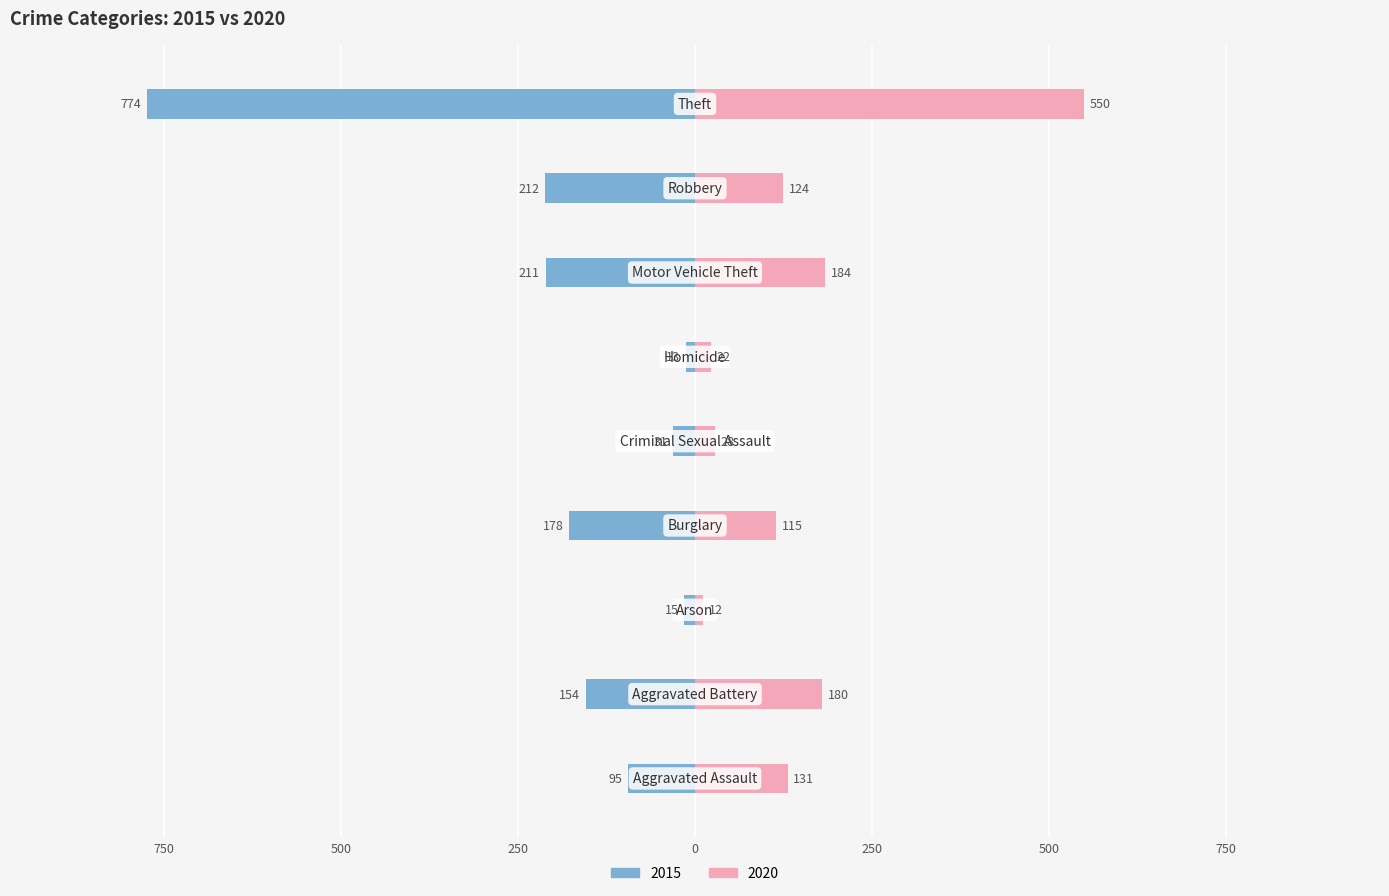

What is the difference between the 2020 values at Aggravated Assault and Homicide?

109